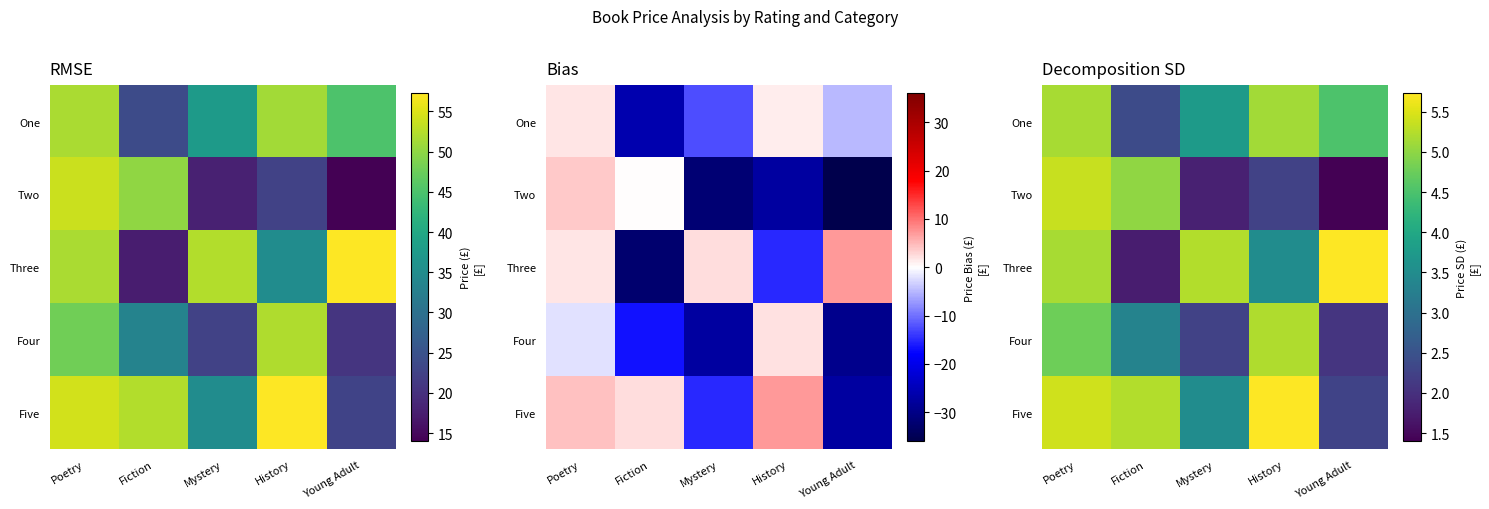

Between Mystery and Poetry, which is larger?

Poetry